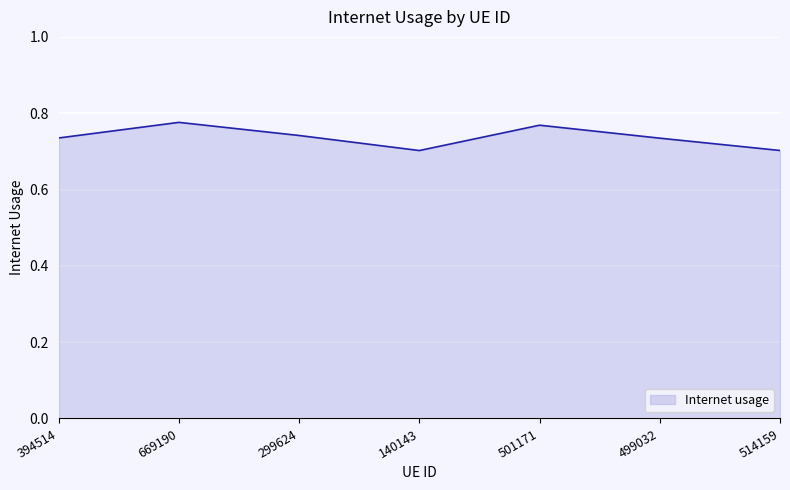

How many interior local valleys (lower than both neighbors) does the data have?

1